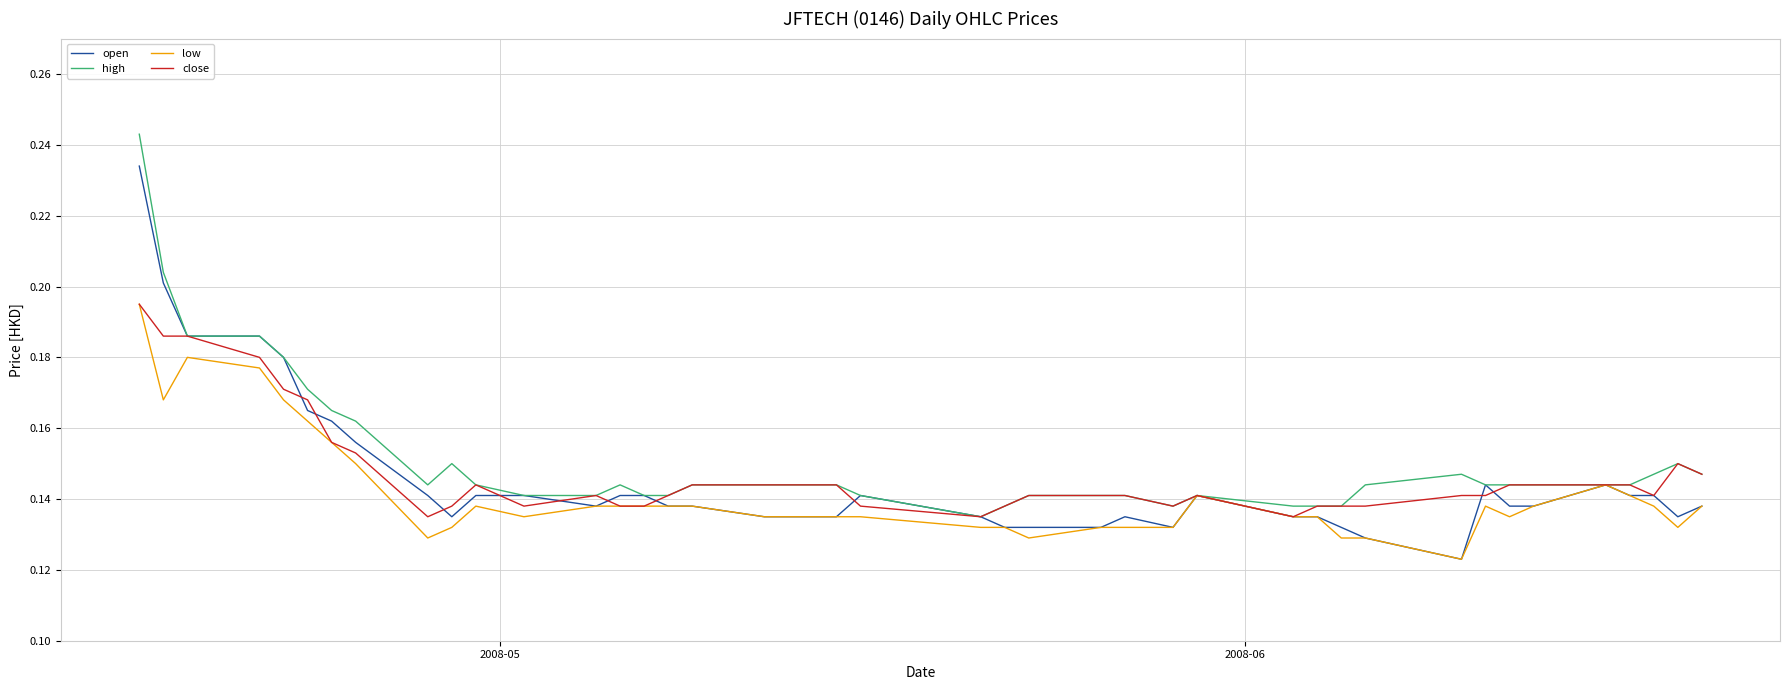

How many lines are shown in the chart?

4